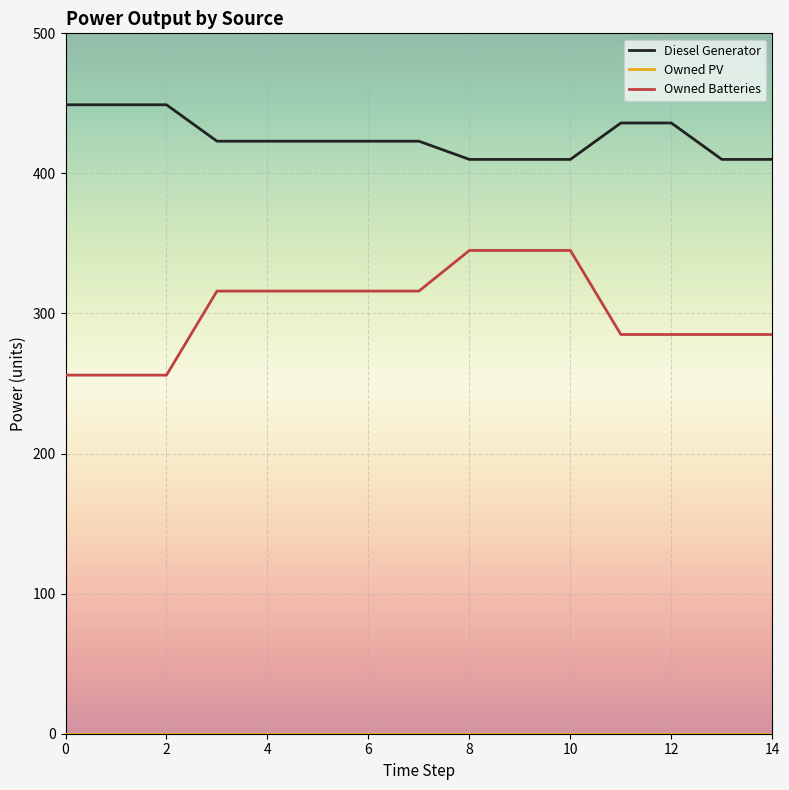

True or false: Diesel Generator and Owned Batteries cross at least once.

False